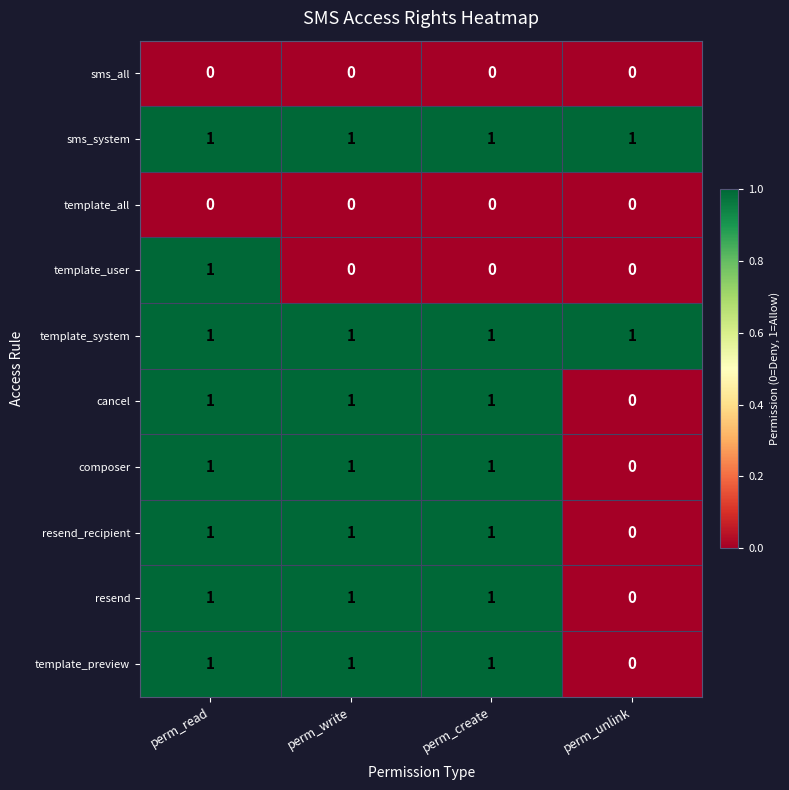

What is the sum of all template_preview values?

3